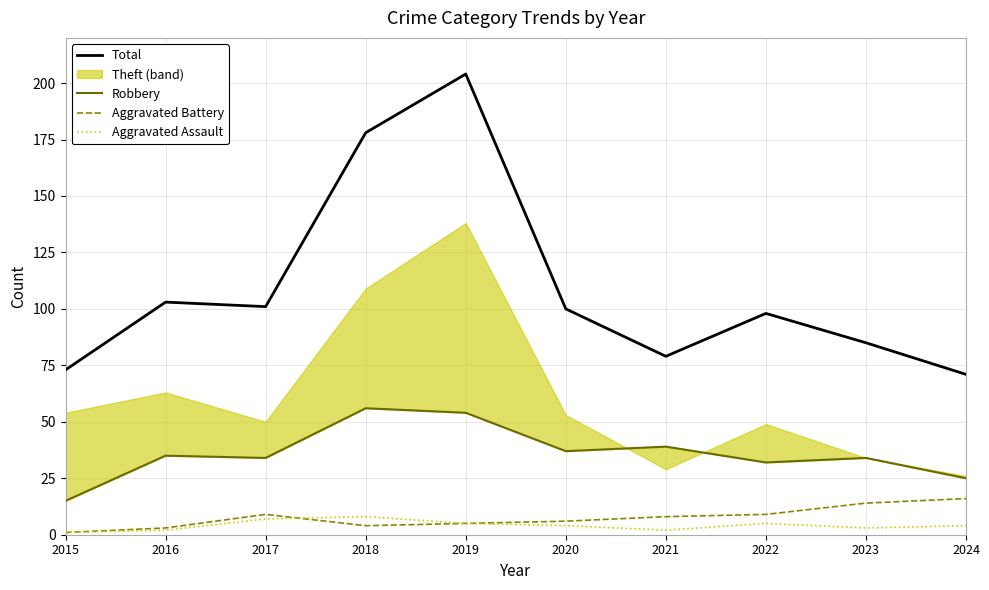

What is the value of the Aggravated Assault point at the 10th from the left?

4